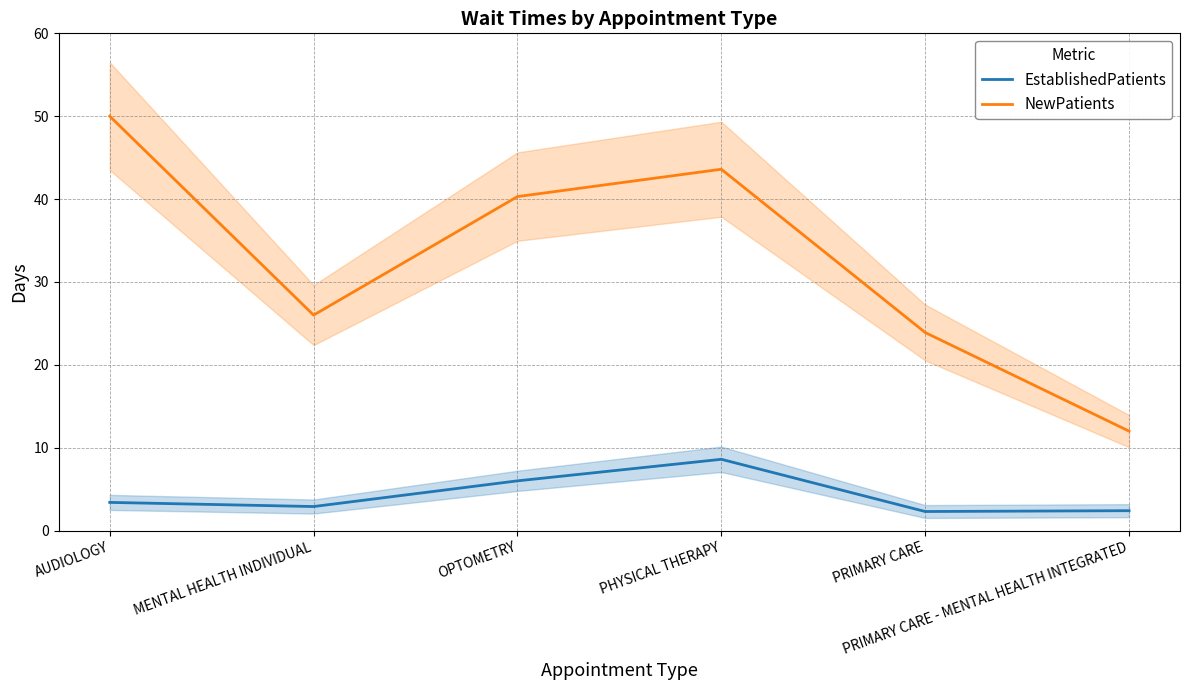

How many lines are shown in the chart?

2